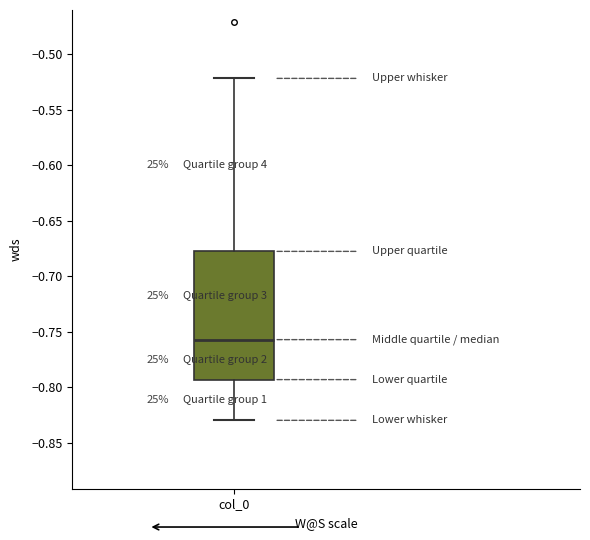

Where is the lower edge of the box for col_0 on the y-axis? The values are not printed on the chart, so give them approximately, as read against the axis.

-0.795